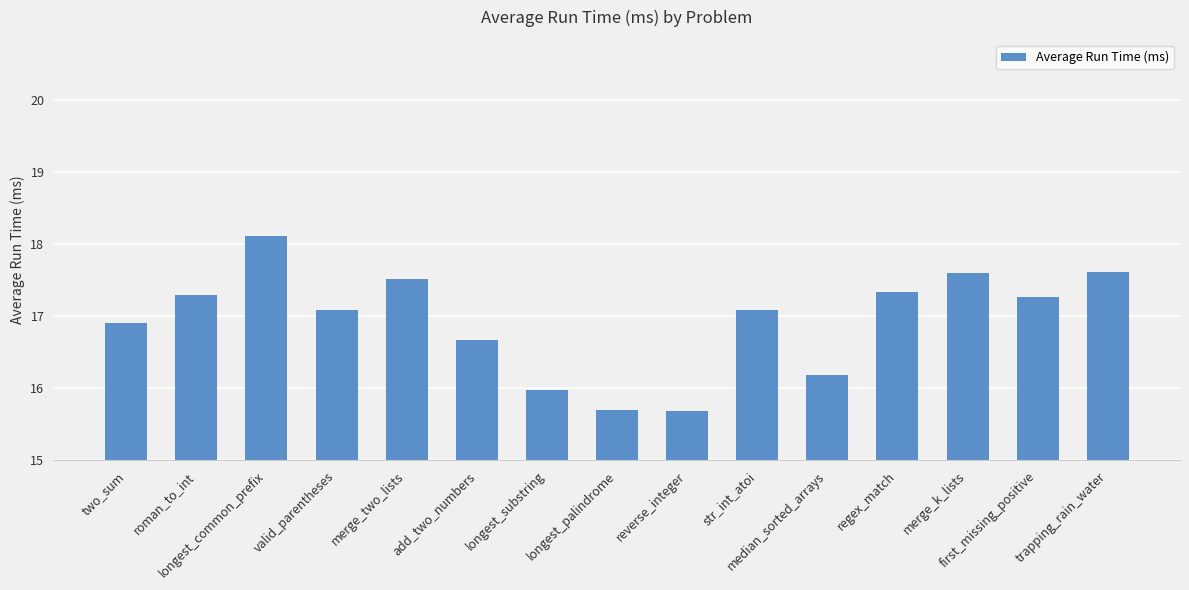

Reading left to right, extract all data points from this chart.

two_sum=16.9	roman_to_int=17.3	longest_common_prefix=18.1	valid_parentheses=17.1	merge_two_lists=17.5	add_two_numbers=16.7	longest_substring=16.0	longest_palindrome=15.7	reverse_integer=15.7	str_int_atoi=17.1	median_sorted_arrays=16.2	regex_match=17.3	merge_k_lists=17.6	first_missing_positive=17.3	trapping_rain_water=17.6